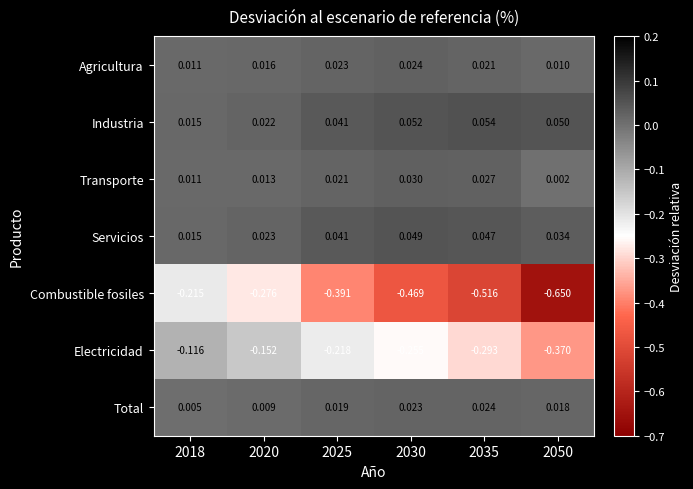

Which series changed the most between 2018 and 2035?

Combustible fosiles